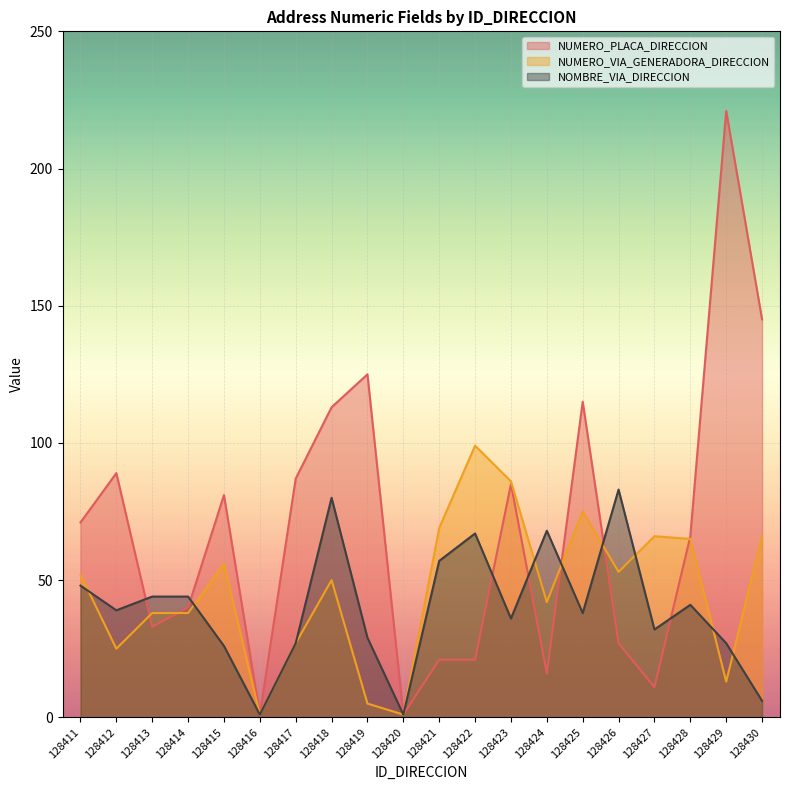

List the series in order of their overall mean, highest first.

NUMERO_PLACA_DIRECCION, NUMERO_VIA_GENERADORA_DIRECCION, NOMBRE_VIA_DIRECCION